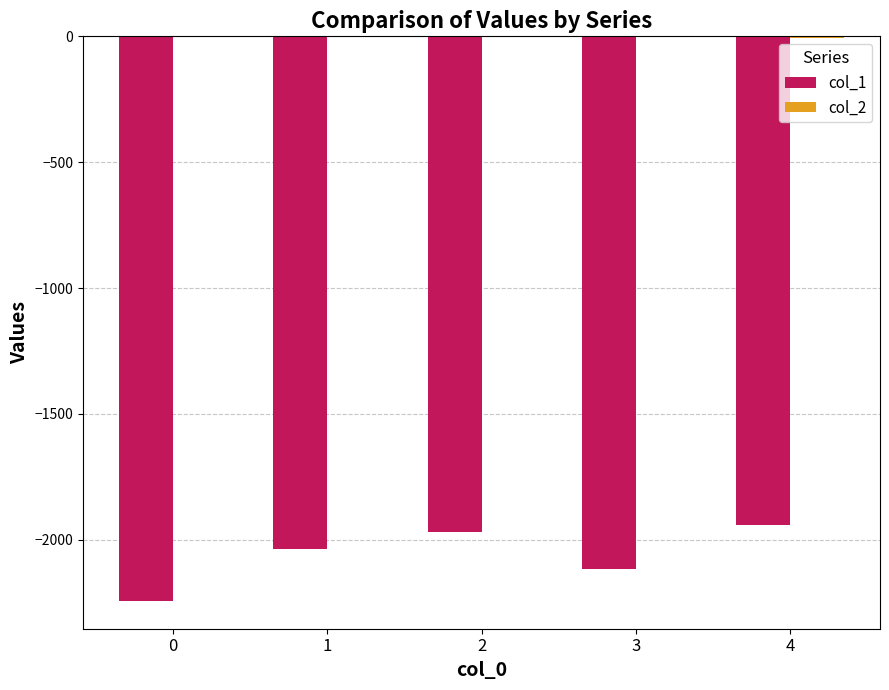

The value of col_1 at 1 is -915. True or false?

False